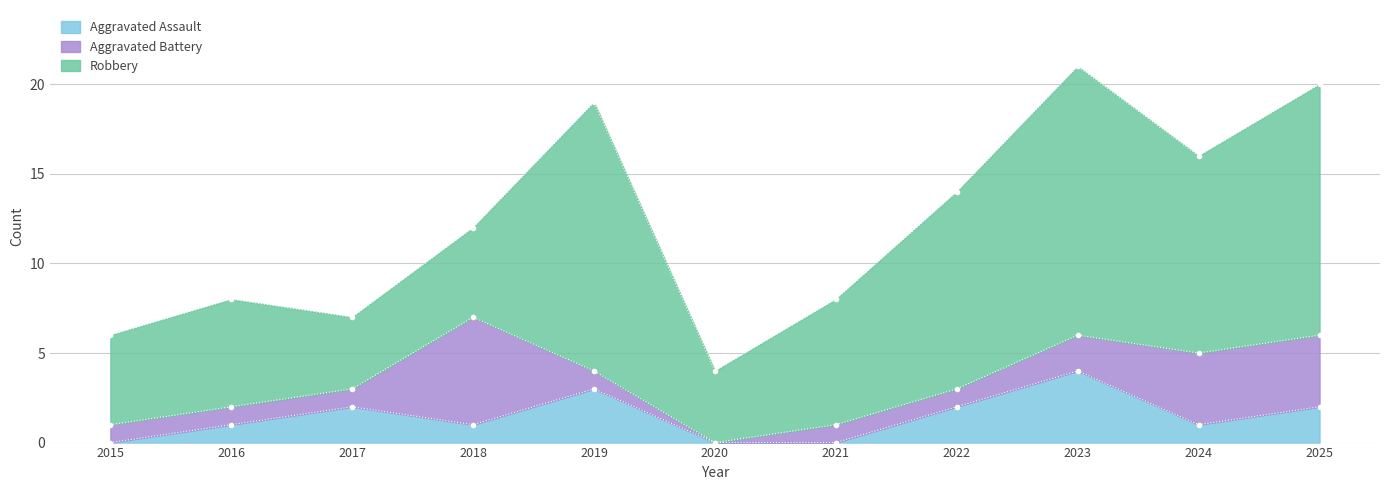

In Aggravated Assault, how many points are lower than both neighbors (excluding endpoints)?

2